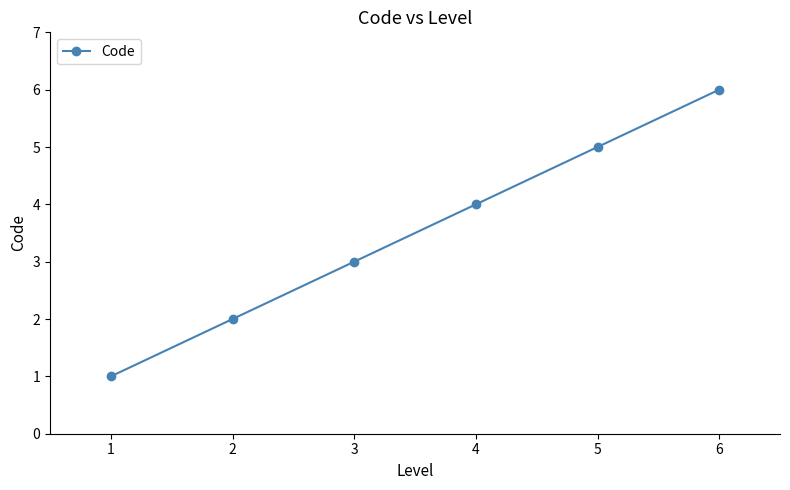

What is the sum of the values at 2 and 1?

3